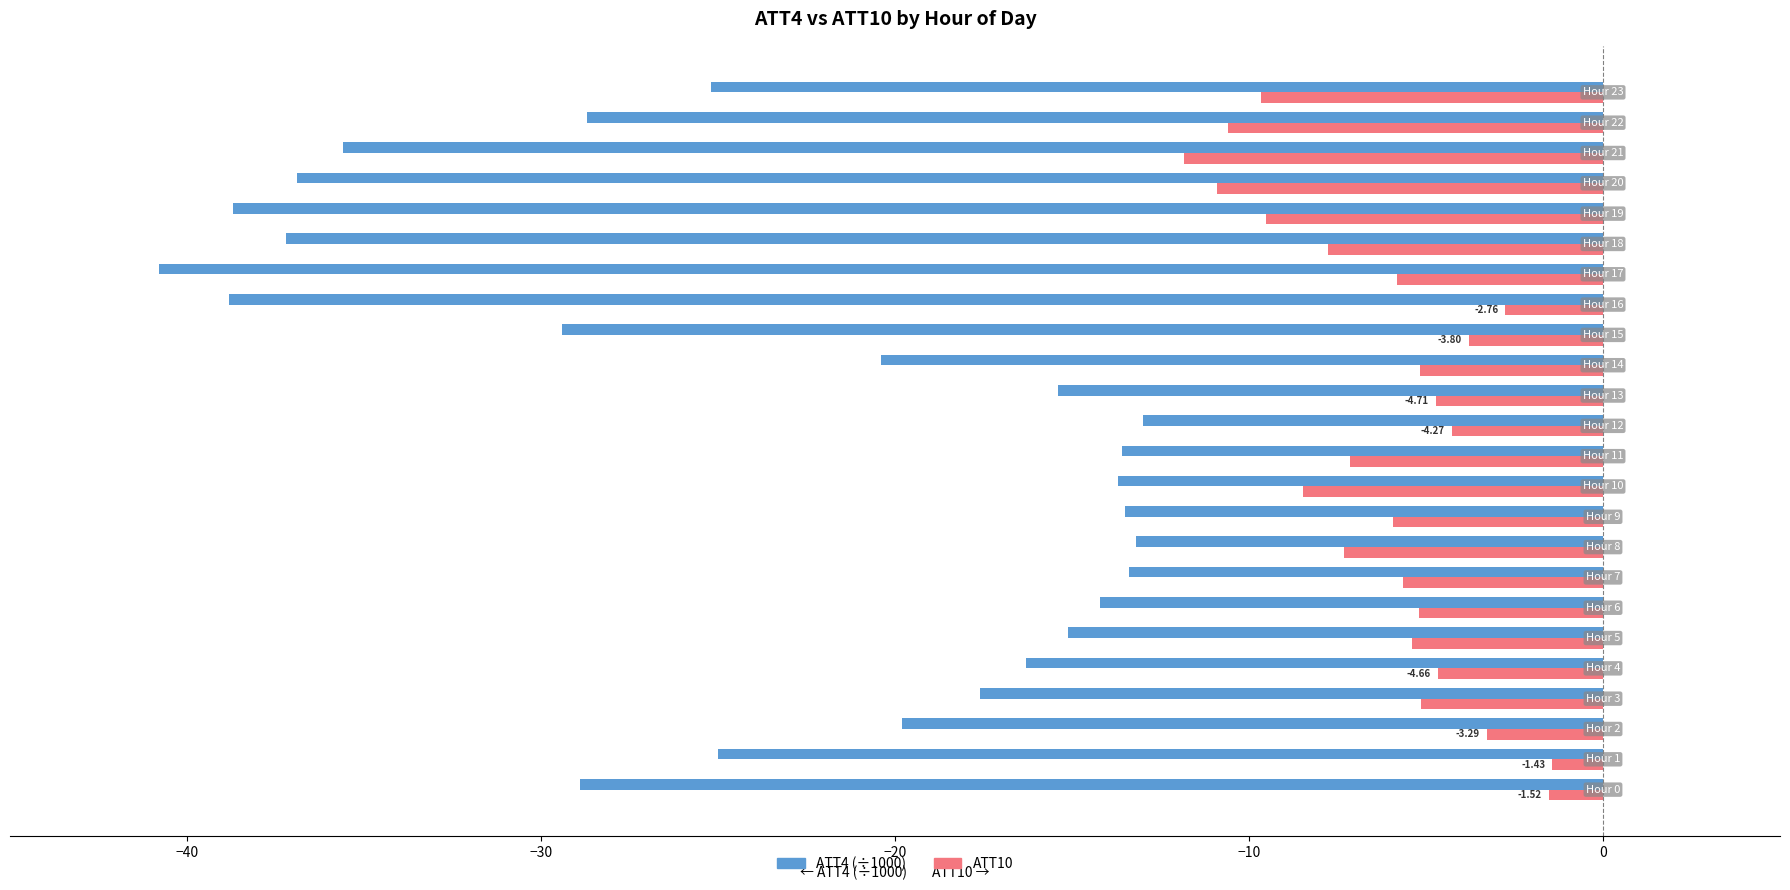

What is the difference between the maximum and minimum values in the ATT10 series?

10.4